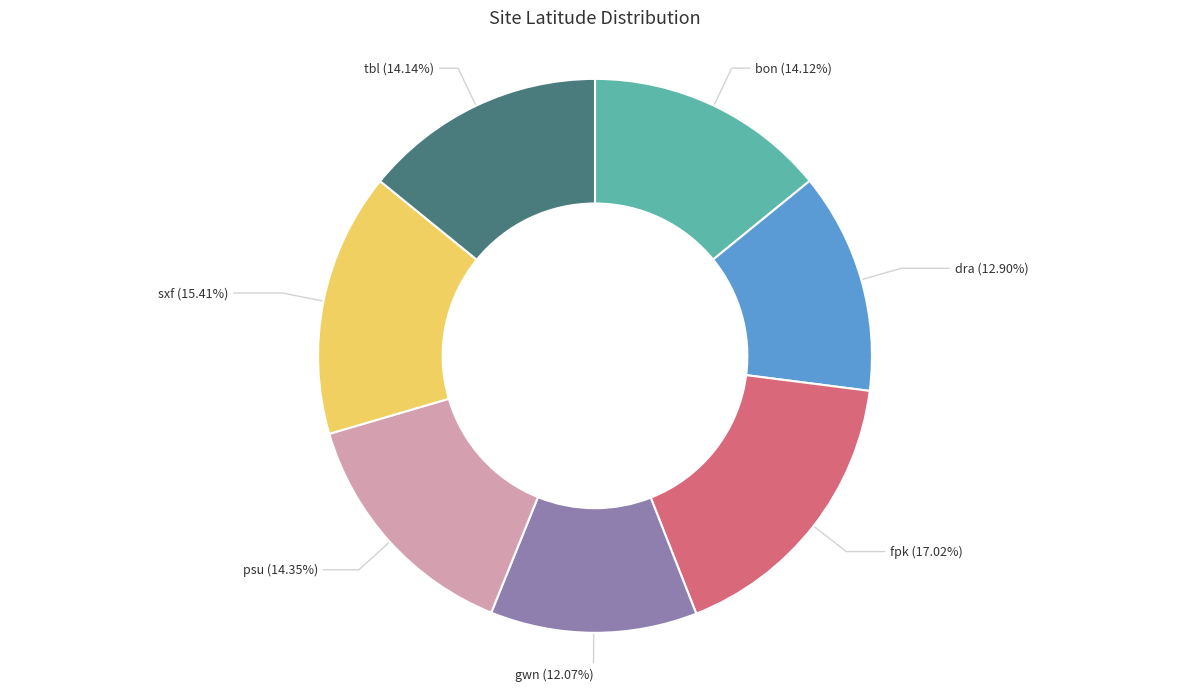

Which has a higher value, tbl or sxf?

sxf